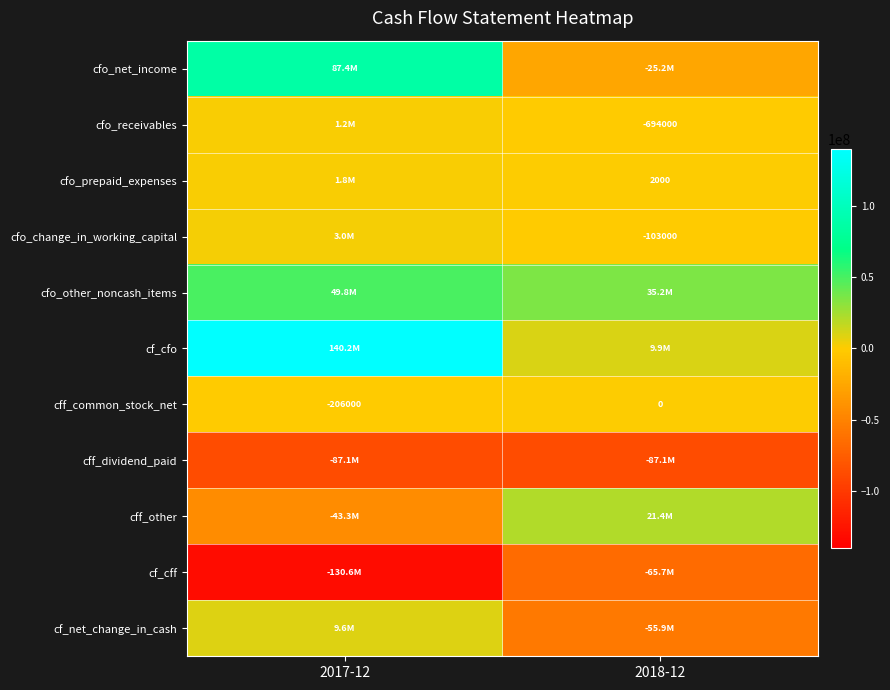

The cfo_receivables series shows -207476 at 2018-12. True or false?

False